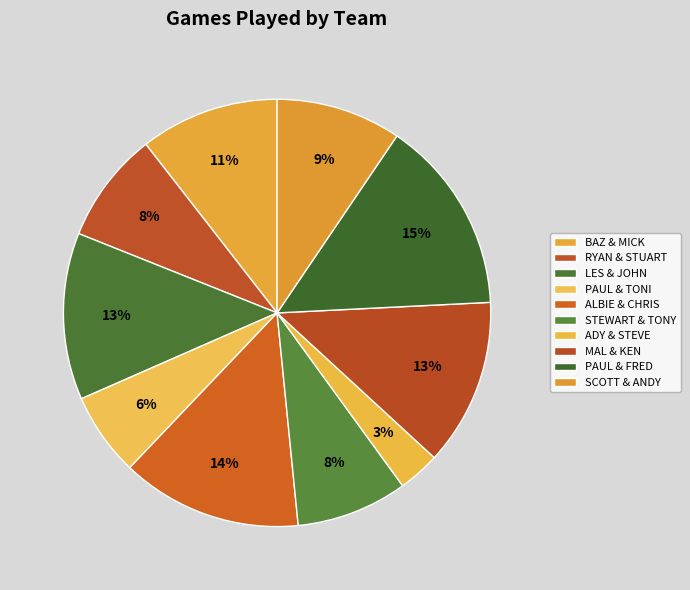

Which slice is the largest?

PAUL & FRED